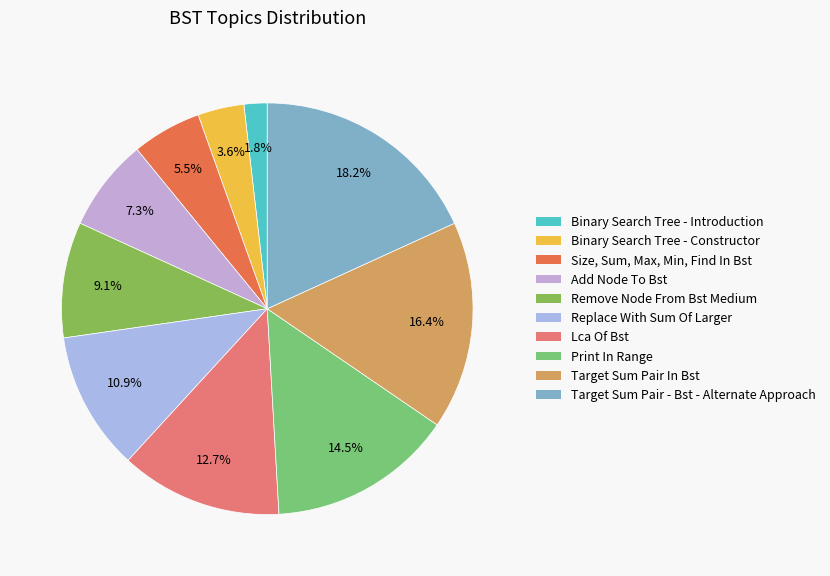

The Remove Node From Bst Medium slice represents 9% of the pie. True or false?

True